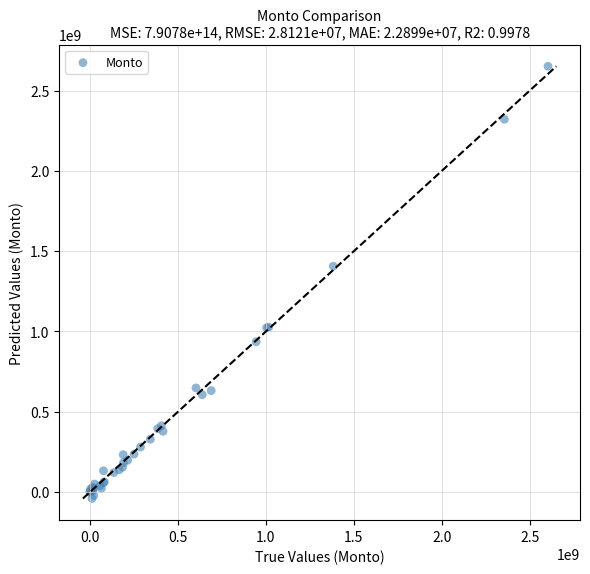

What Y value in the scatter plot is closest to 1305296276?

1406010230.9